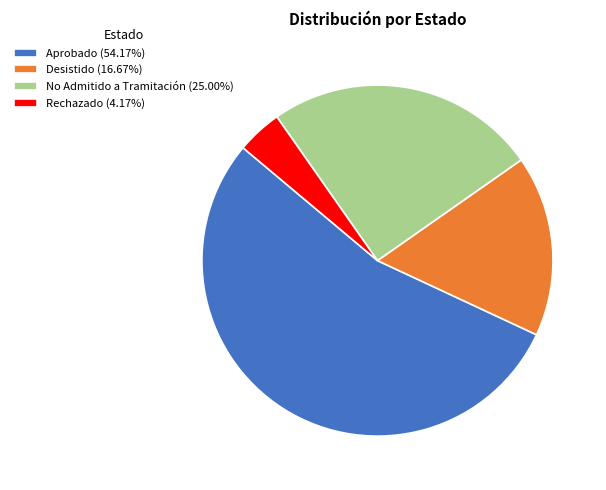

True or false: No Admitido a Tramitación accounts for 25% of the total.

True